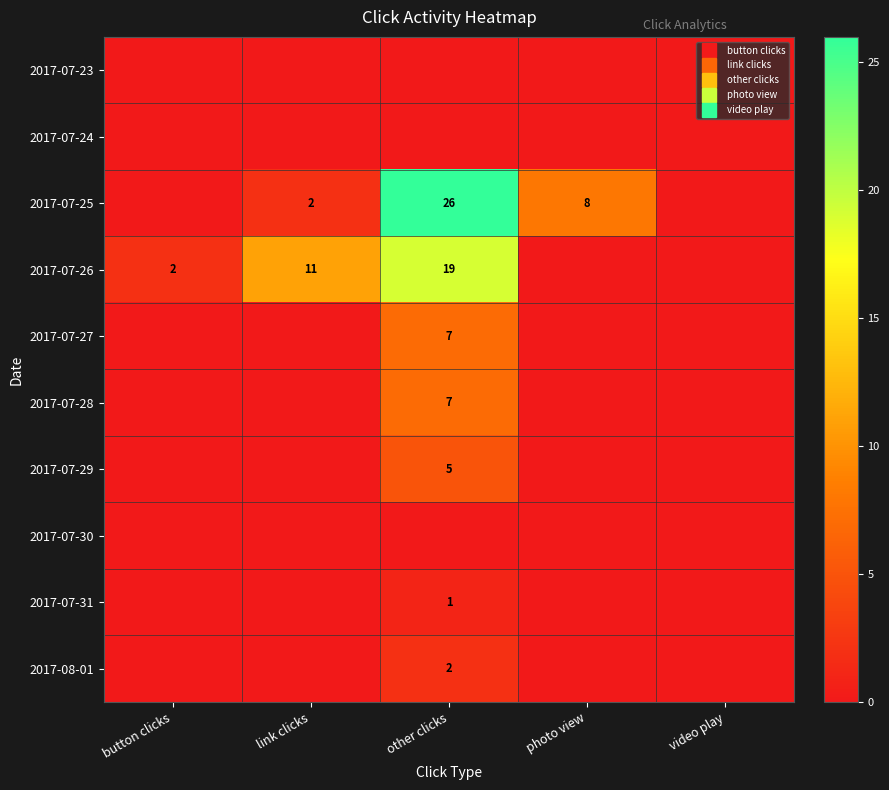

Which series has the largest range (max minus min)?

2017-07-25